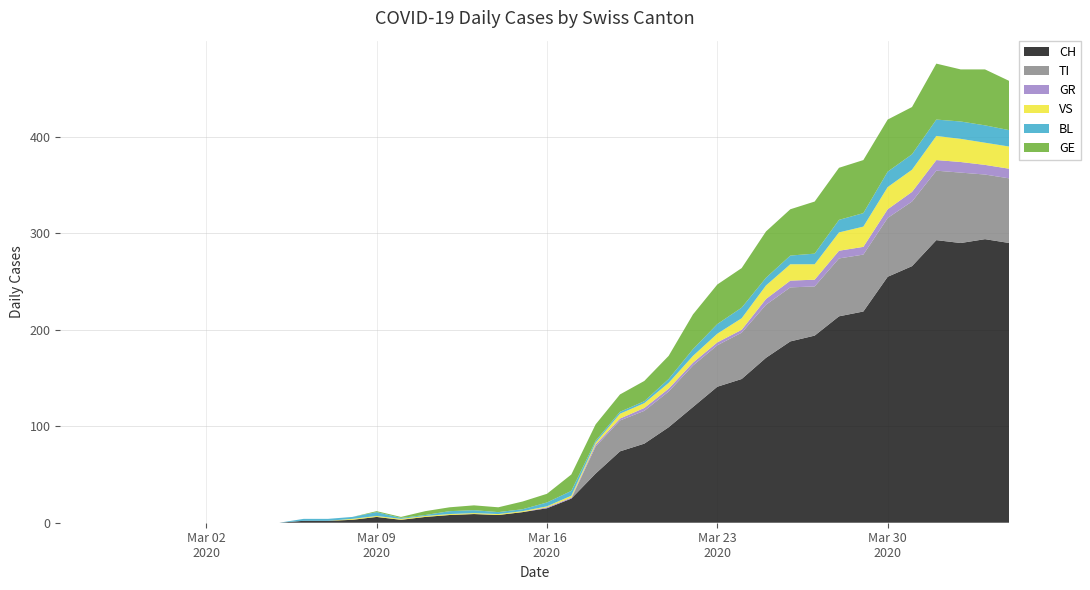

Reading right to left, extract all data points from this chart.

CH: 2020-04-04=290	2020-04-03=294	2020-04-02=290	2020-04-01=293	2020-03-31=266	2020-03-30=255	2020-03-29=219	2020-03-28=214	2020-03-27=194	2020-03-26=188	2020-03-25=171	2020-03-24=149	2020-03-23=141	2020-03-22=120	2020-03-21=99	2020-03-20=82	2020-03-19=74	2020-03-18=51	2020-03-17=25	2020-03-16=15	2020-03-15=11	2020-03-14=8	2020-03-13=9	2020-03-12=8	2020-03-11=6	2020-03-10=3	2020-03-09=6	2020-03-08=3	2020-03-07=2	2020-03-06=2	2020-03-05=0	2020-03-04=0	2020-03-03=0	2020-03-02=0	2020-03-01=0	2020-02-29=0	2020-02-28=0	2020-02-27=0	2020-02-26=0	2020-02-25=0
TI: 2020-04-04=67	2020-04-03=67	2020-04-02=73	2020-04-01=72	2020-03-31=67	2020-03-30=61	2020-03-29=59	2020-03-28=60	2020-03-27=51	2020-03-26=56	2020-03-25=55	2020-03-24=48	2020-03-23=43	2020-03-22=43	2020-03-21=37	2020-03-20=34	2020-03-19=32	2020-03-18=28	2020-03-17=0	2020-03-16=0	2020-03-15=0	2020-03-14=0	2020-03-13=0	2020-03-12=0	2020-03-11=0	2020-03-10=0	2020-03-09=0	2020-03-08=0	2020-03-07=0	2020-03-06=0	2020-03-05=0	2020-03-04=0	2020-03-03=0	2020-03-02=0	2020-03-01=0	2020-02-29=0	2020-02-28=0	2020-02-27=0	2020-02-26=0	2020-02-25=0
GR: 2020-04-04=10	2020-04-03=10	2020-04-02=11	2020-04-01=11	2020-03-31=10	2020-03-30=9	2020-03-29=8	2020-03-28=8	2020-03-27=7	2020-03-26=7	2020-03-25=6	2020-03-24=3	2020-03-23=3	2020-03-22=3	2020-03-21=3	2020-03-20=3	2020-03-19=2	2020-03-18=2	2020-03-17=1	2020-03-16=1	2020-03-15=0	2020-03-14=0	2020-03-13=0	2020-03-12=0	2020-03-11=0	2020-03-10=0	2020-03-09=0	2020-03-08=0	2020-03-07=0	2020-03-06=0	2020-03-05=0	2020-03-04=0	2020-03-03=0	2020-03-02=0	2020-03-01=0	2020-02-29=0	2020-02-28=0	2020-02-27=0	2020-02-26=0	2020-02-25=0
VS: 2020-04-04=23	2020-04-03=23	2020-04-02=24	2020-04-01=25	2020-03-31=23	2020-03-30=23	2020-03-29=21	2020-03-28=19	2020-03-27=16	2020-03-26=17	2020-03-25=14	2020-03-24=12	2020-03-23=9	2020-03-22=7	2020-03-21=6	2020-03-20=5	2020-03-19=5	2020-03-18=2	2020-03-17=2	2020-03-16=1	2020-03-15=1	2020-03-14=1	2020-03-13=1	2020-03-12=1	2020-03-11=1	2020-03-10=1	2020-03-09=1	2020-03-08=1	2020-03-07=0	2020-03-06=0	2020-03-05=0	2020-03-04=0	2020-03-03=0	2020-03-02=0	2020-03-01=0	2020-02-29=0	2020-02-28=0	2020-02-27=0	2020-02-26=0	2020-02-25=0
BL: 2020-04-04=17	2020-04-03=18	2020-04-02=18	2020-04-01=17	2020-03-31=16	2020-03-30=16	2020-03-29=14	2020-03-28=13	2020-03-27=11	2020-03-26=9	2020-03-25=8	2020-03-24=11	2020-03-23=10	2020-03-22=7	2020-03-21=4	2020-03-20=2	2020-03-19=2	2020-03-18=2	2020-03-17=5	2020-03-16=4	2020-03-15=2	2020-03-14=2	2020-03-13=3	2020-03-12=3	2020-03-11=1	2020-03-10=1	2020-03-09=4	2020-03-08=2	2020-03-07=2	2020-03-06=2	2020-03-05=0	2020-03-04=0	2020-03-03=0	2020-03-02=0	2020-03-01=0	2020-02-29=0	2020-02-28=0	2020-02-27=0	2020-02-26=0	2020-02-25=0
GE: 2020-04-04=51	2020-04-03=58	2020-04-02=54	2020-04-01=58	2020-03-31=49	2020-03-30=54	2020-03-29=55	2020-03-28=54	2020-03-27=54	2020-03-26=48	2020-03-25=48	2020-03-24=41	2020-03-23=41	2020-03-22=36	2020-03-21=24	2020-03-20=21	2020-03-19=18	2020-03-18=17	2020-03-17=17	2020-03-16=9	2020-03-15=8	2020-03-14=5	2020-03-13=5	2020-03-12=4	2020-03-11=4	2020-03-10=1	2020-03-09=1	2020-03-08=0	2020-03-07=0	2020-03-06=0	2020-03-05=0	2020-03-04=0	2020-03-03=0	2020-03-02=0	2020-03-01=0	2020-02-29=0	2020-02-28=0	2020-02-27=0	2020-02-26=0	2020-02-25=0